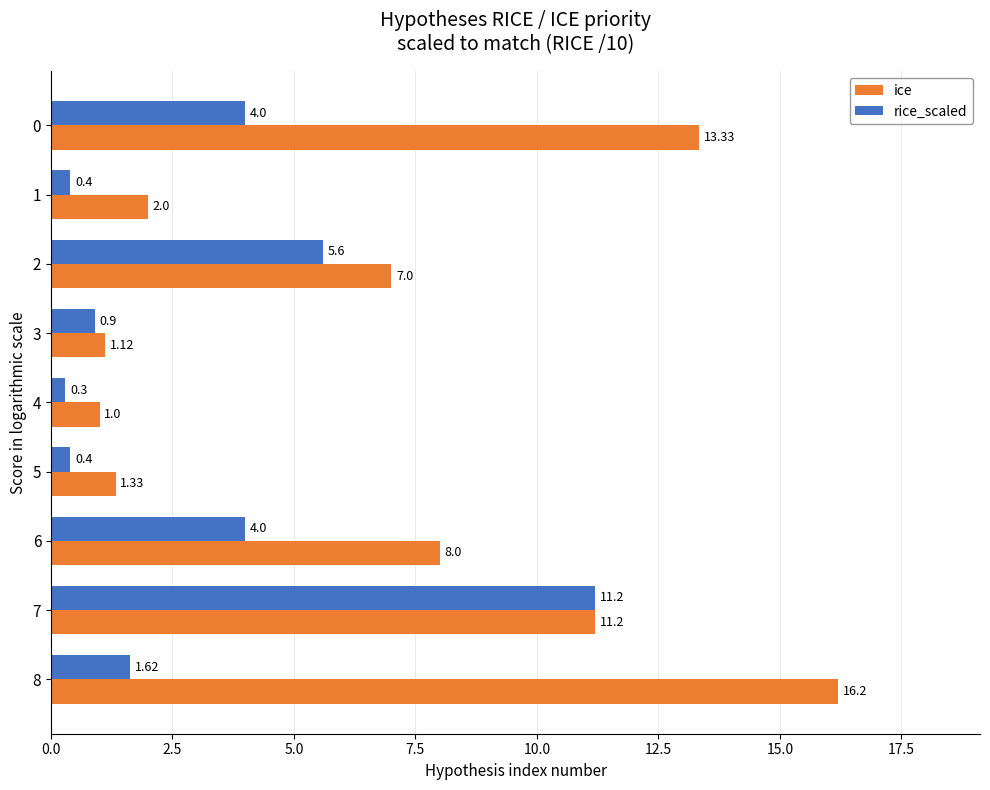

Which category has the lowest value across all series?

4